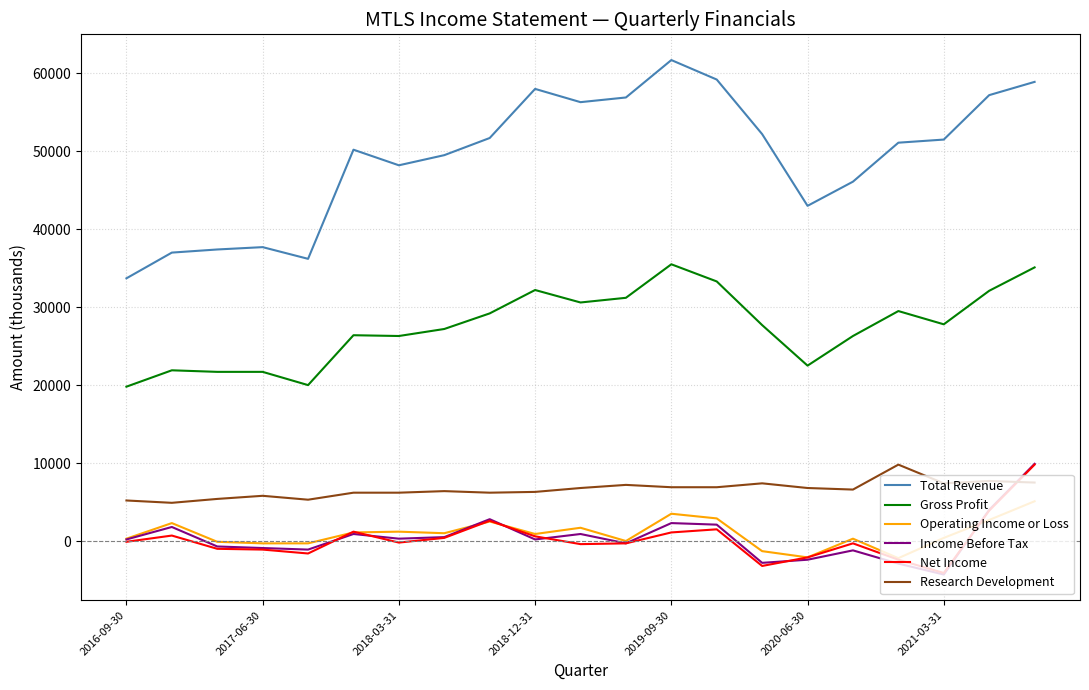

True or false: Research Development and Operating Income or Loss intersect in this chart.

False